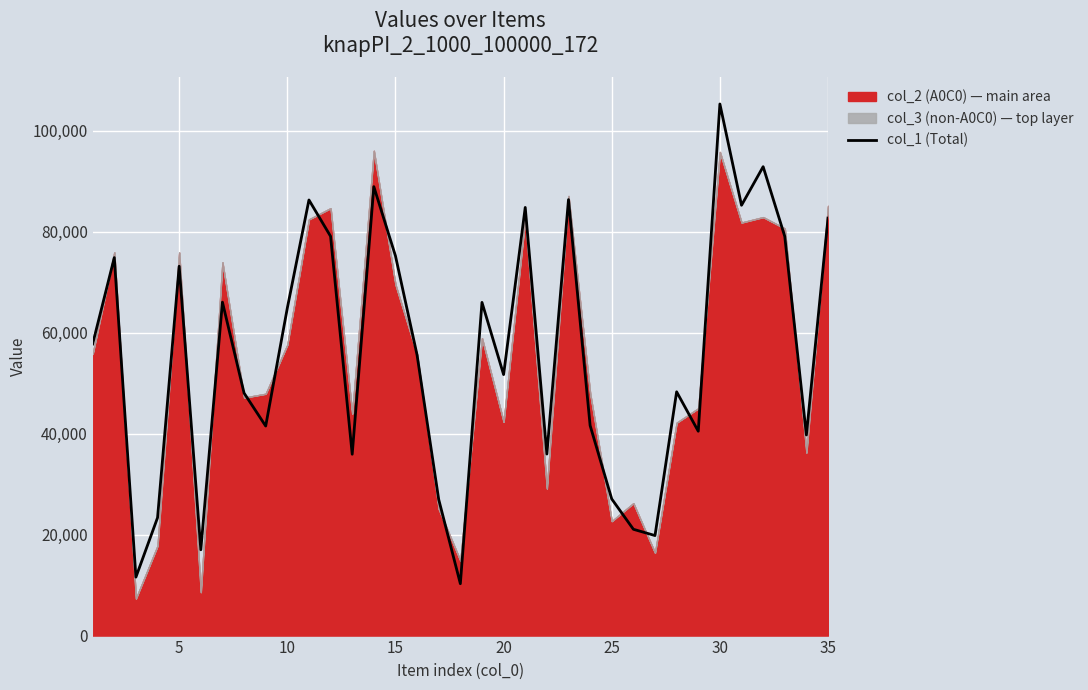

What is the maximum value for col_1 (Total)?

105328